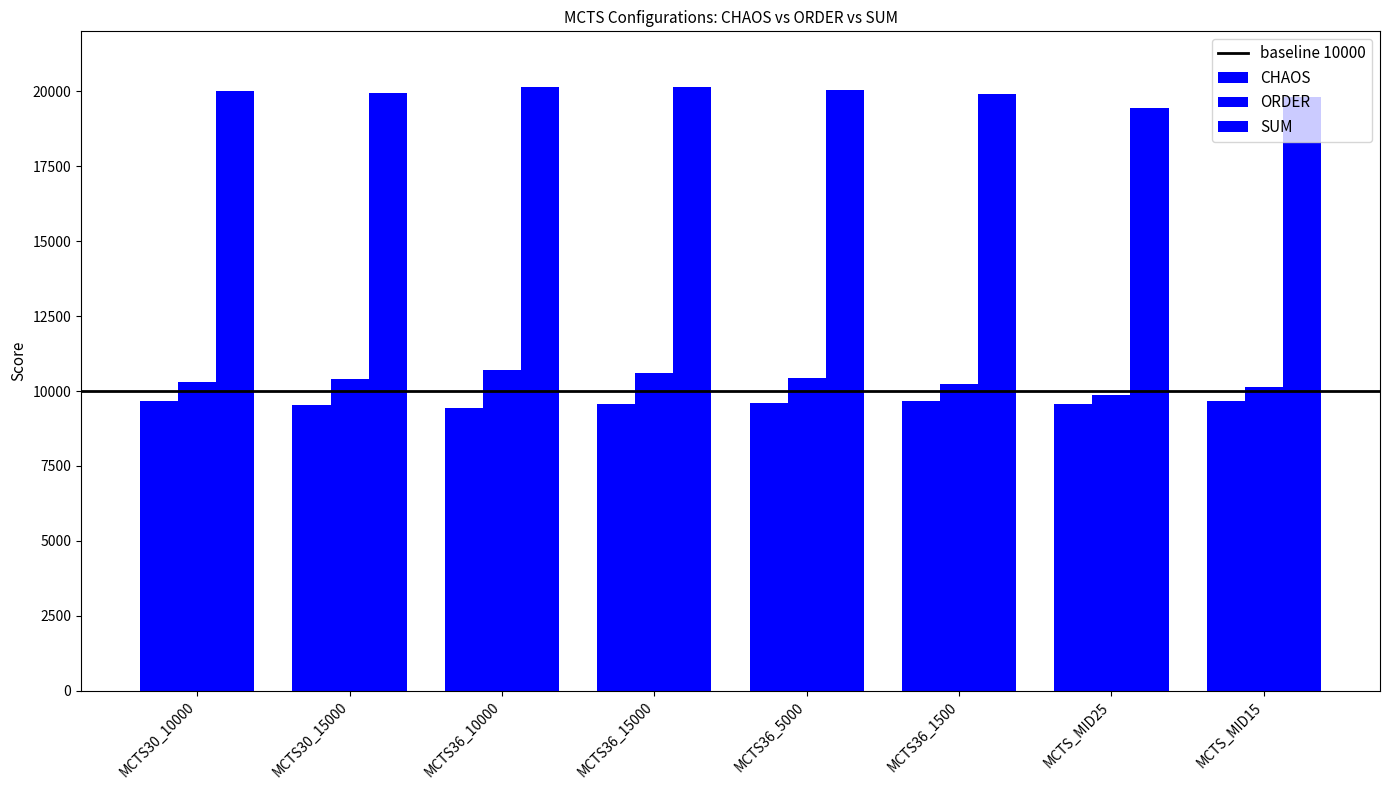

Which category has the highest value across all series?

MCTS36_15000